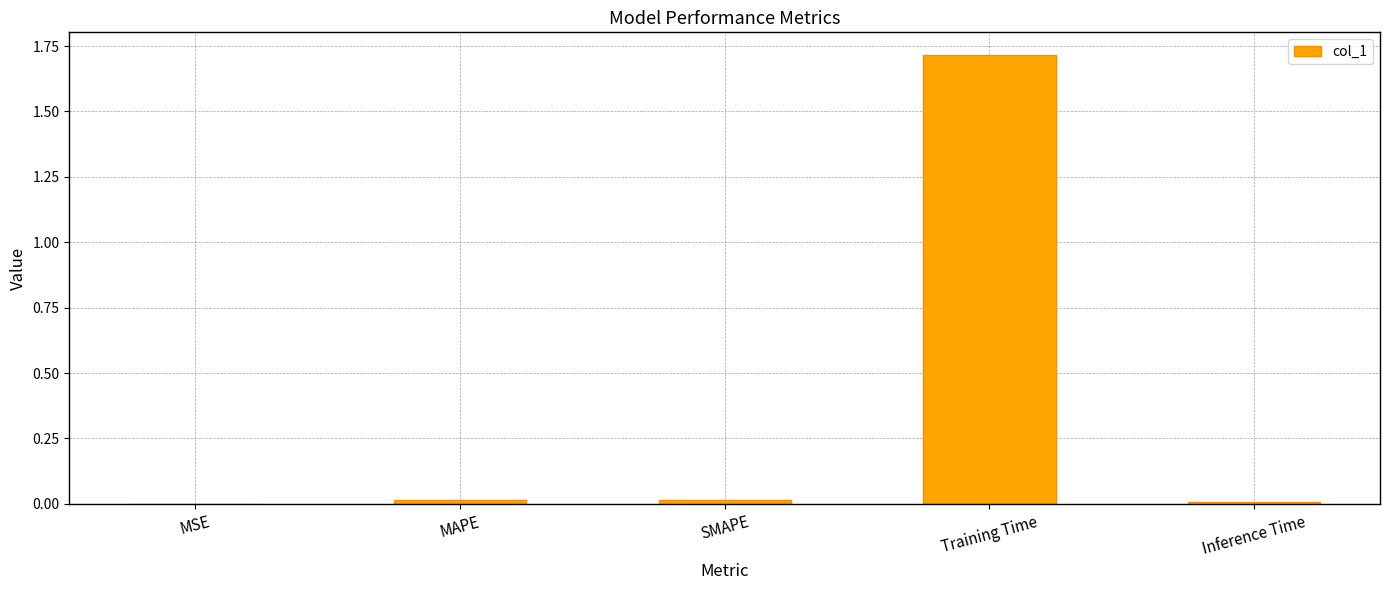

What is the sum of all values?

1.8